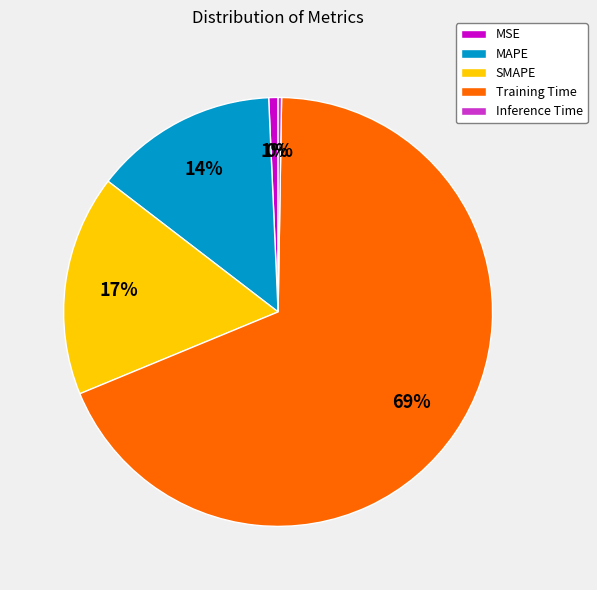

Is Training Time the majority of the pie?

Yes